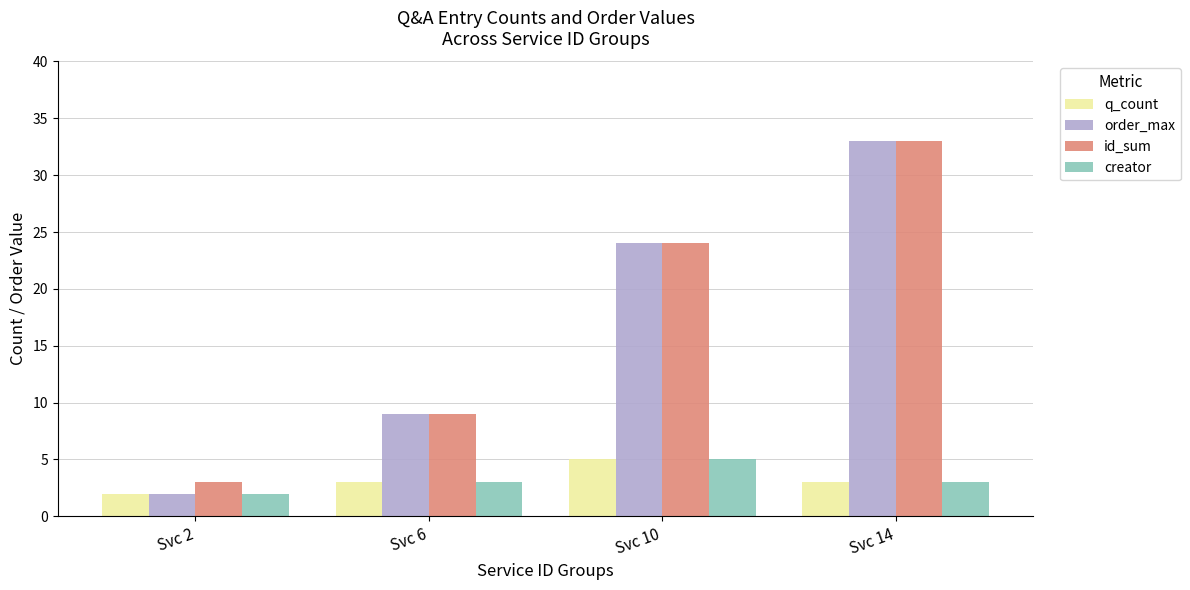

What is the difference between the maximum and minimum values in the id_sum series?

30